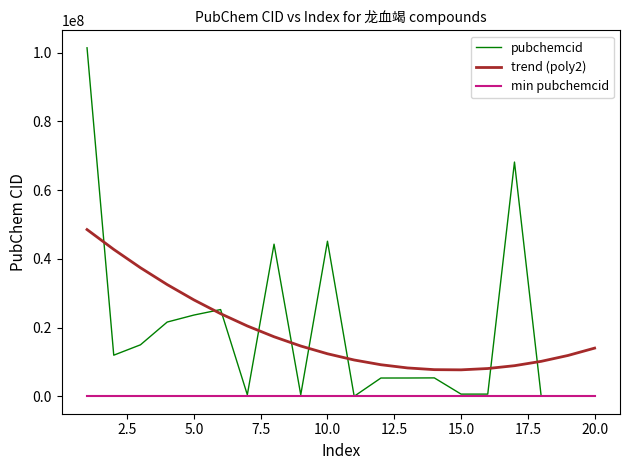

True or false: trend (poly2) and min pubchemcid cross at least once.

False